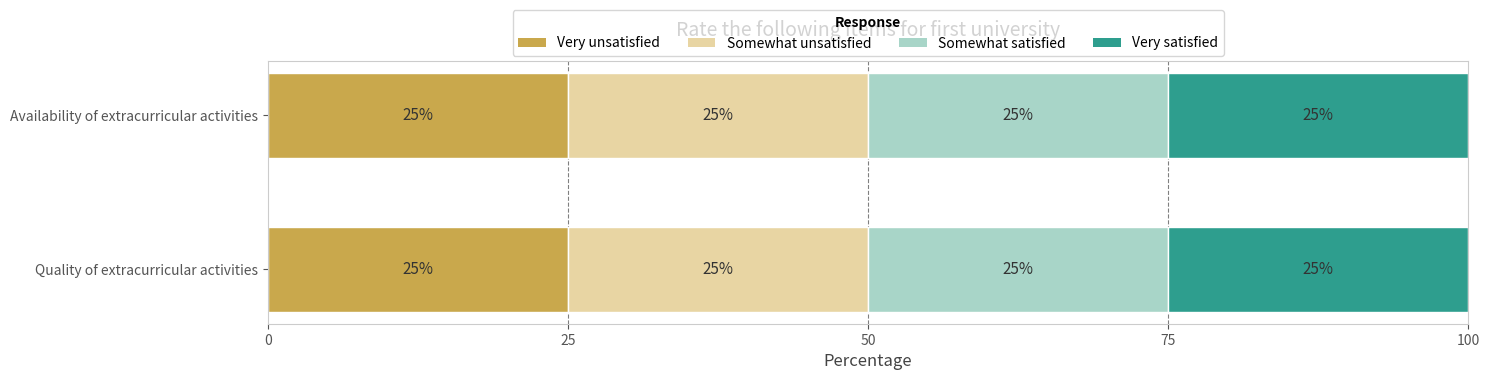

The value of Very unsatisfied at Availability of extracurricular activities is 15.7. True or false?

False